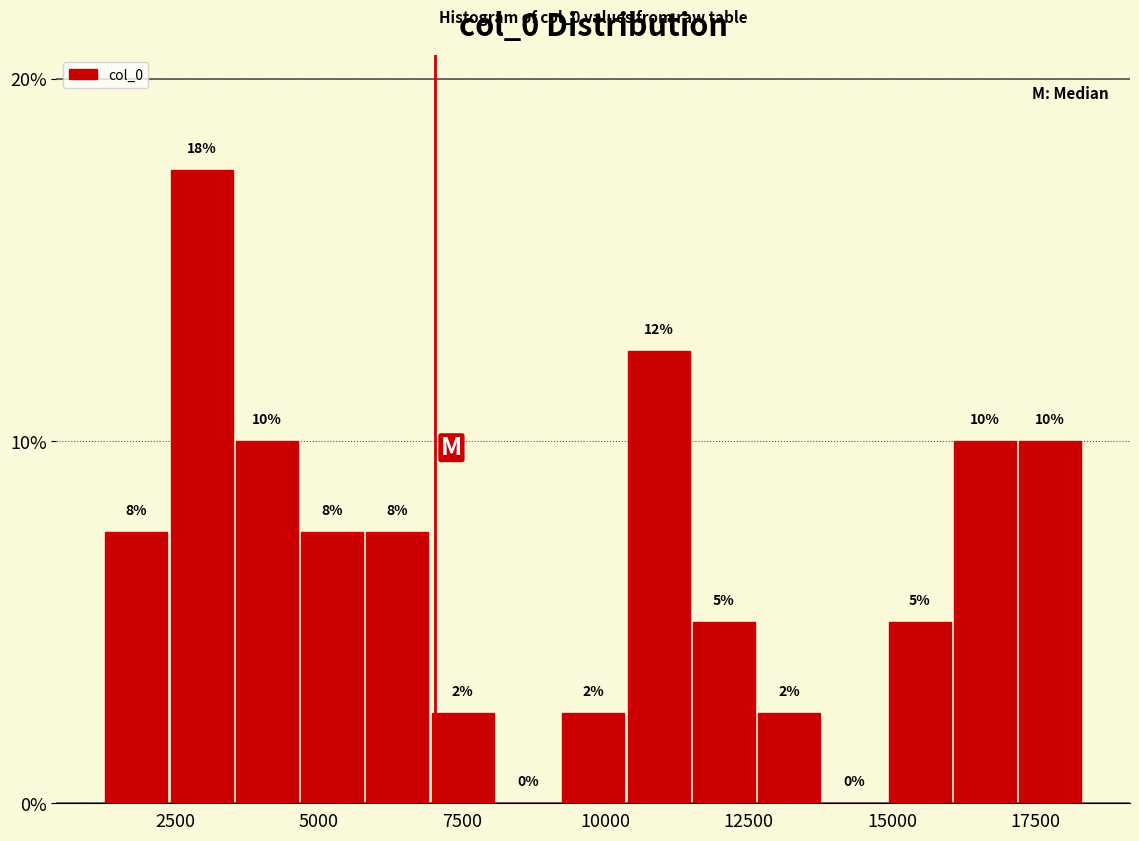

Around what value on the x-axis is the tallest bar? Give the approximate position of its centre, as read against the axis.

3000